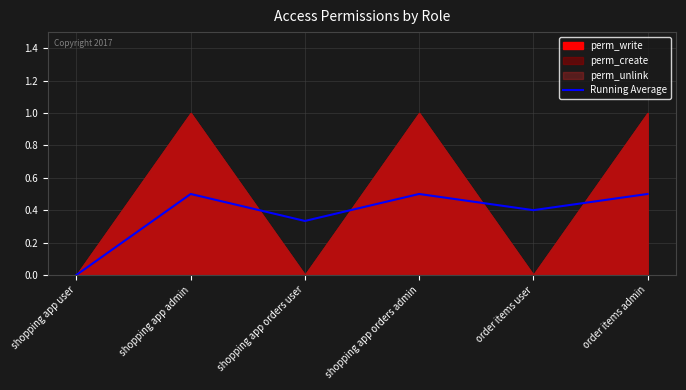

What is the label of the 2nd point from the right?

order items user